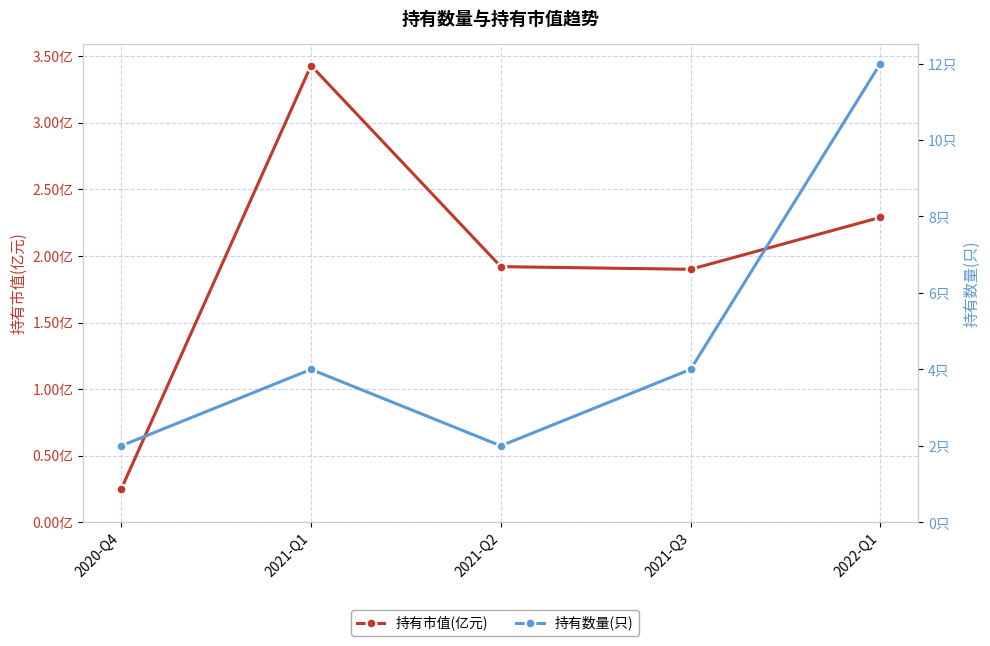

Reading right to left, extract all data points from this chart.

持有市值(亿元): 2.3	1.9	1.9	3.4	0.2
持有数量(只): 12.0	4.0	2.0	4.0	2.0